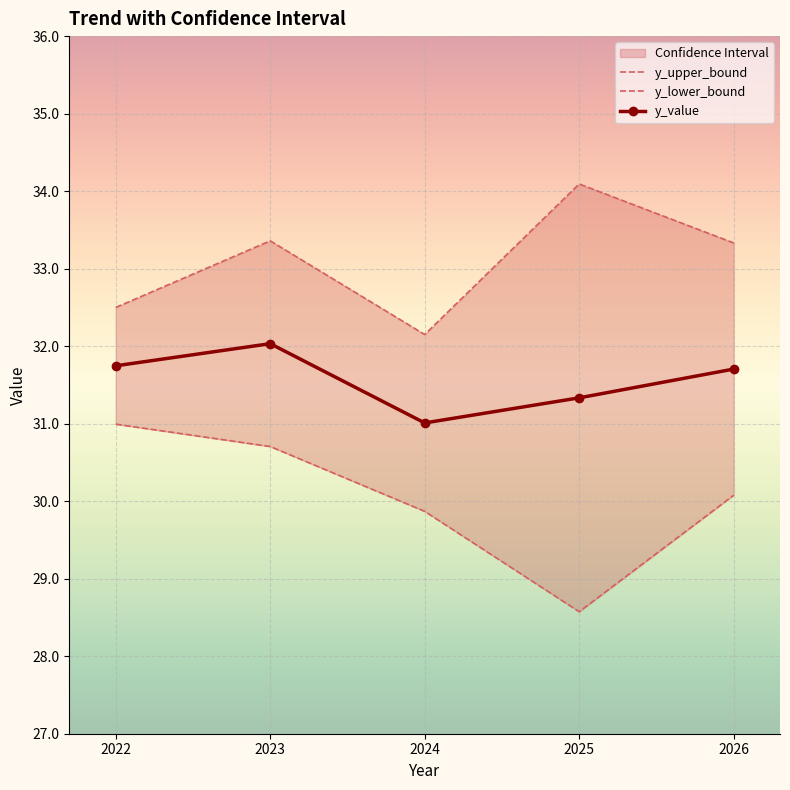

Read the y_lower_bound value at 2023.

30.7